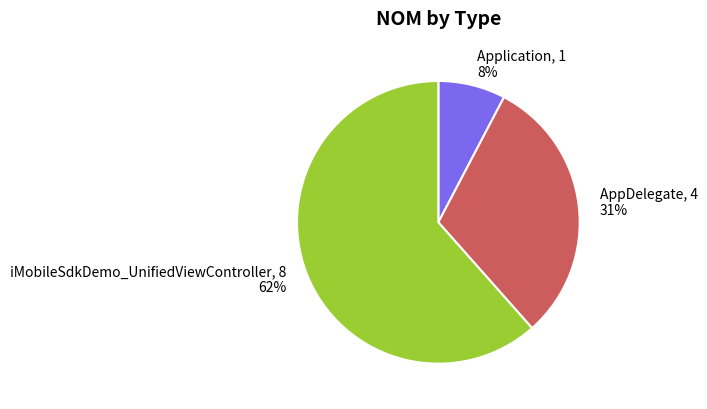

To the nearest percent, what percentage of the pie is Application?

8%